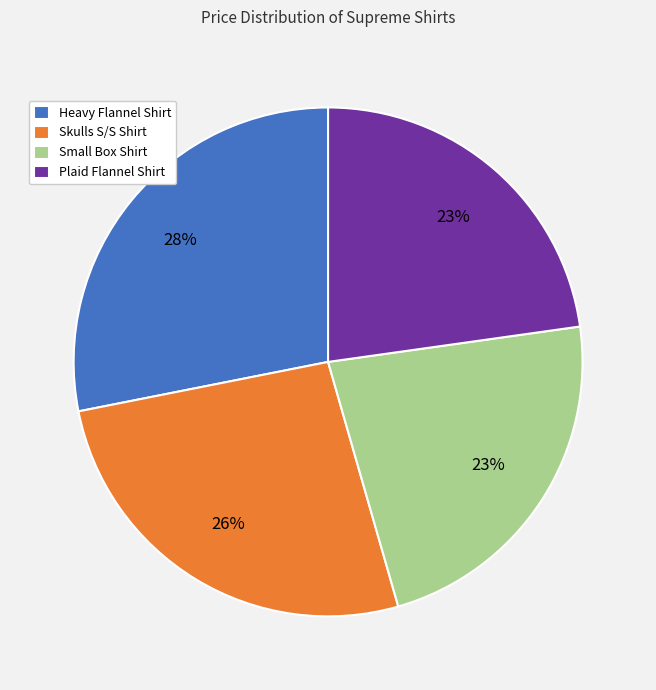

Does Small Box Shirt represent more than half of the total?

No